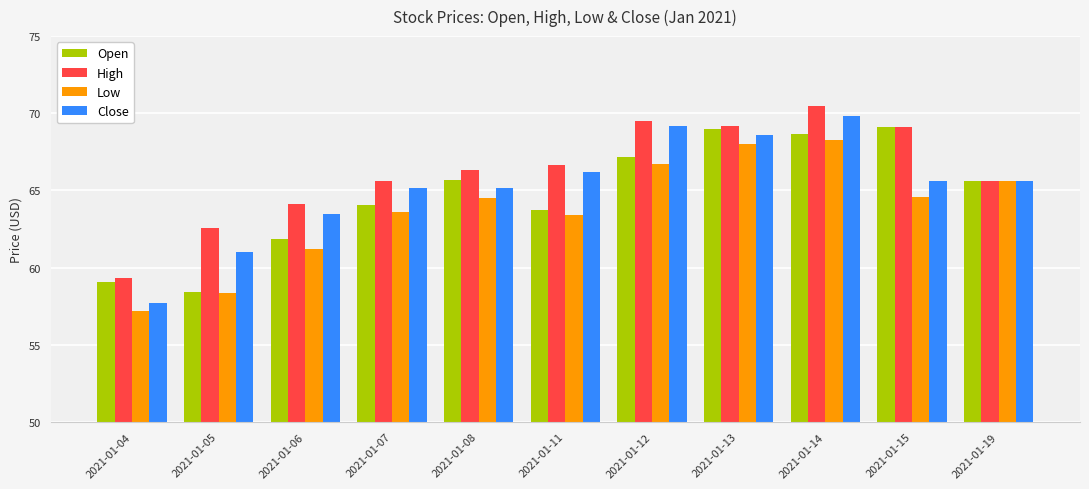

What is the difference between the highest and lowest values at 2021-01-08?

1.8